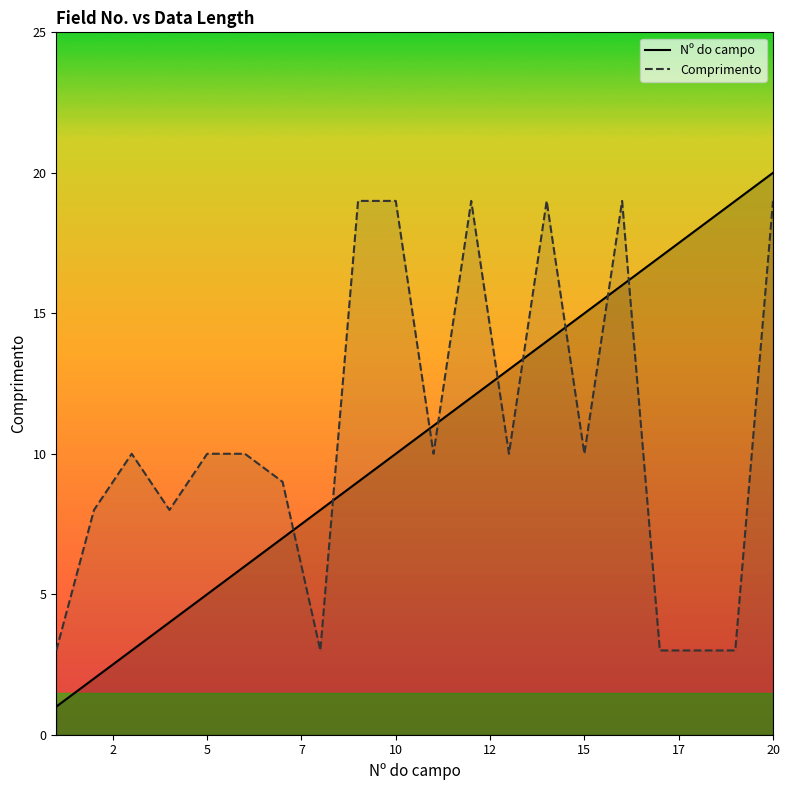

At which category is the sum across all series the highest?

20